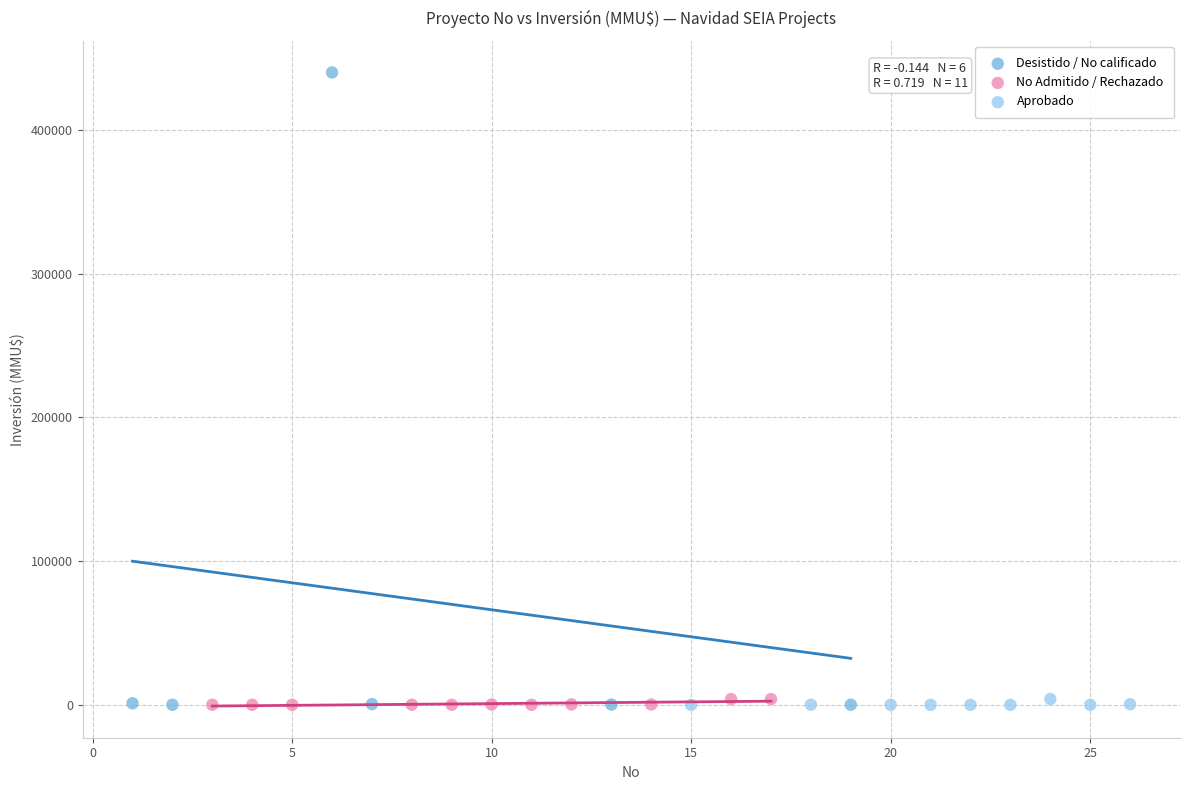

Which series has the largest Y range (max minus min)?

Desistido / No calificado